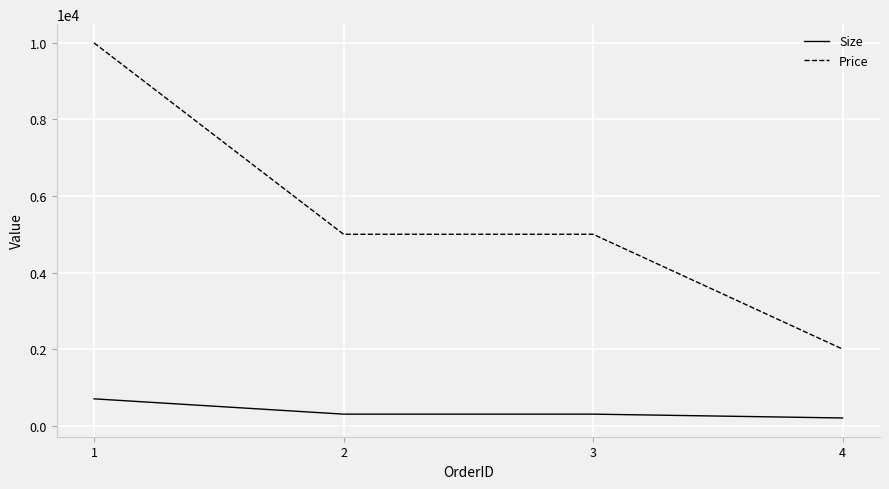

List the series in order of their peak value, lowest first.

Size, Price